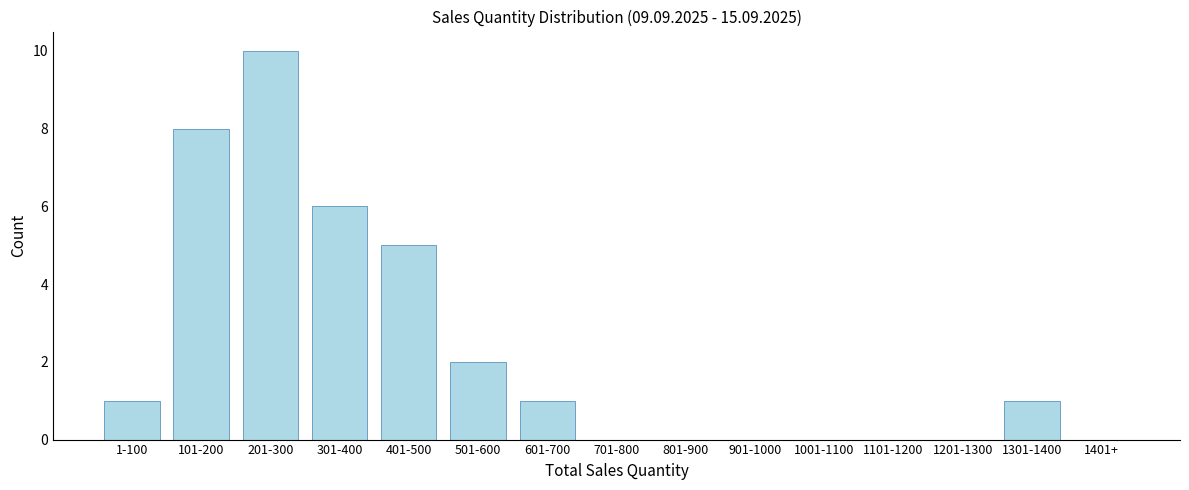

Reading right to left, what are all the values shown in this chart?

1401+=0	1301-1400=1	1201-1300=0	1101-1200=0	1001-1100=0	901-1000=0	801-900=0	701-800=0	601-700=1	501-600=2	401-500=5	301-400=6	201-300=10	101-200=8	1-100=1